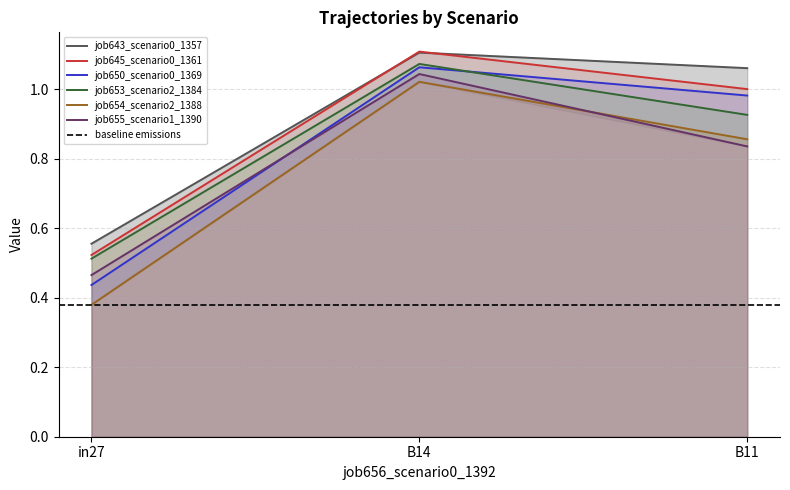

What is the value of the job654_scenario2_1388 point at the 2nd from the left?

1.0